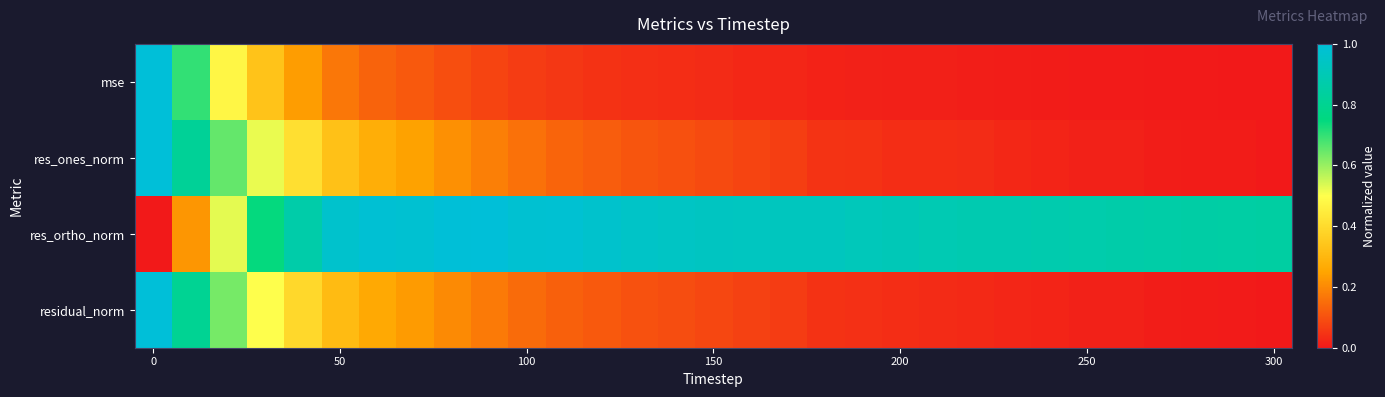

Rank the series by their maximum value, from highest to lowest.

mse, res_ones_norm, res_ortho_norm, residual_norm